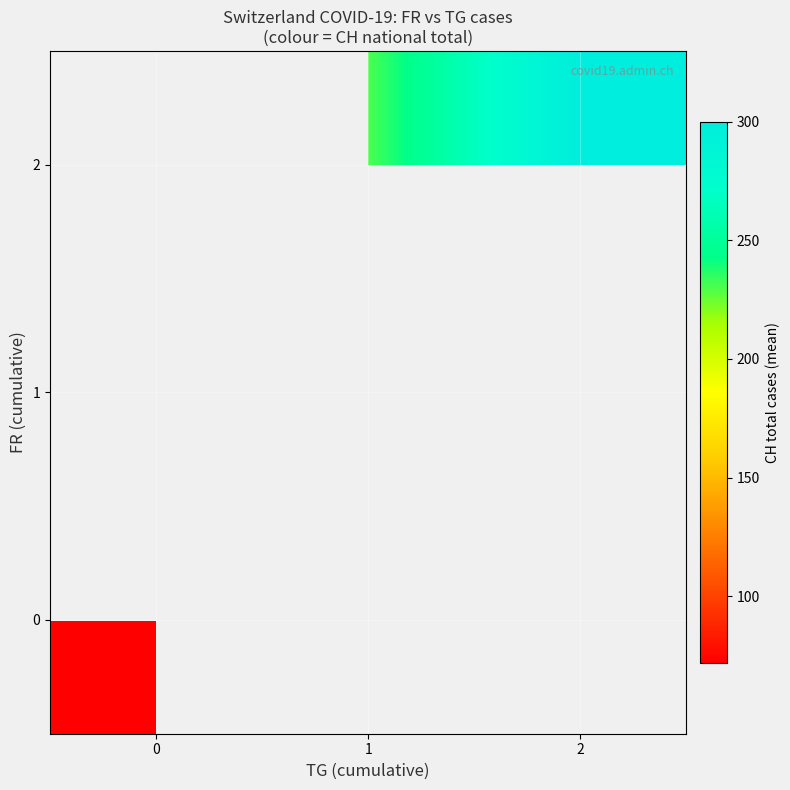

Between 1 and 2, which series saw the biggest shift?

2